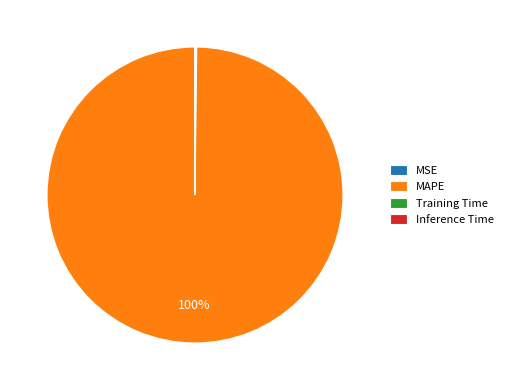

Does any single category account for the majority?

Yes